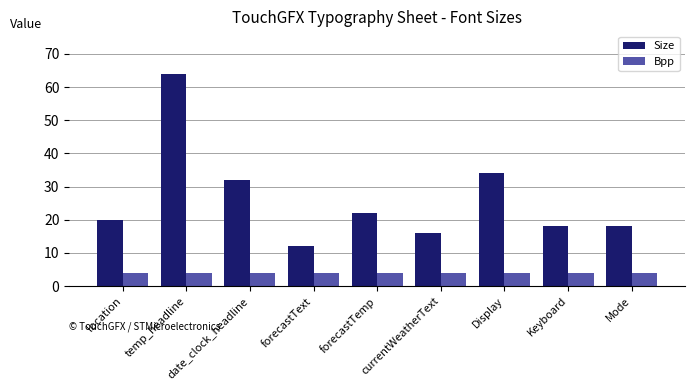

What is the difference between the highest and lowest values at forecastText?

8